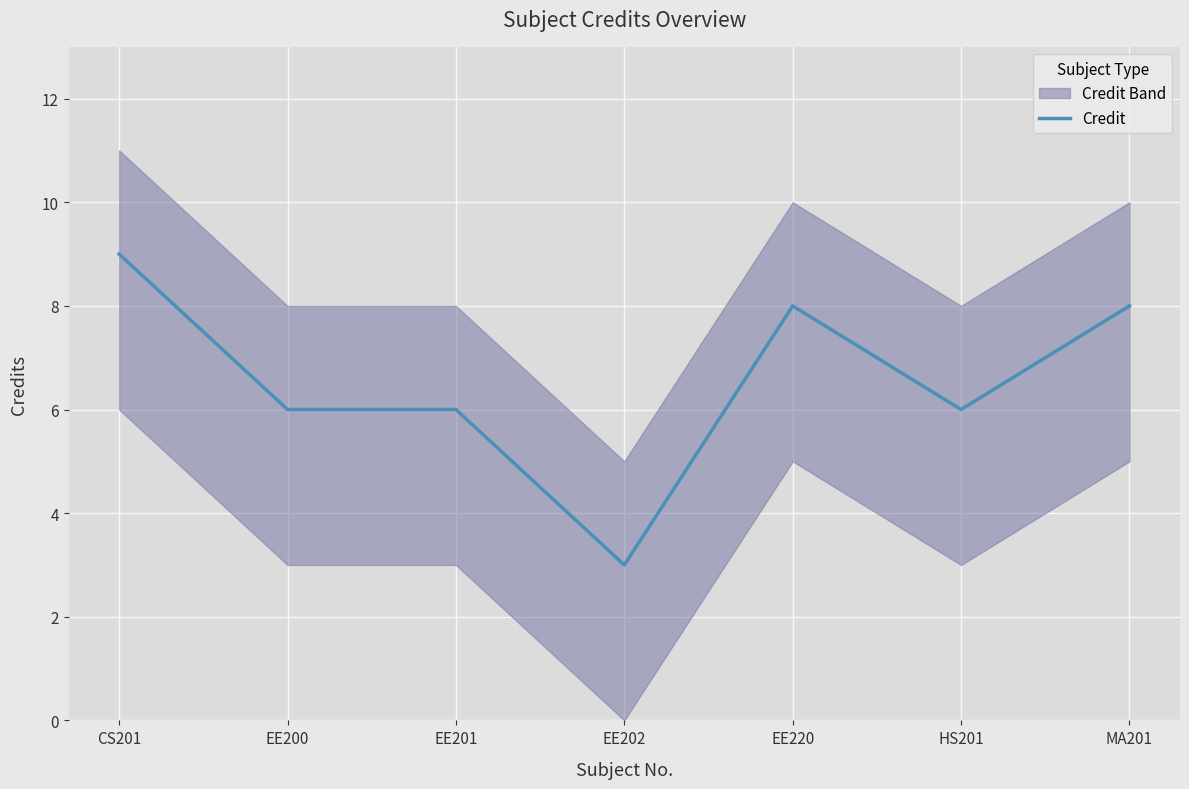

At which category does the data reach its first local peak?

EE220